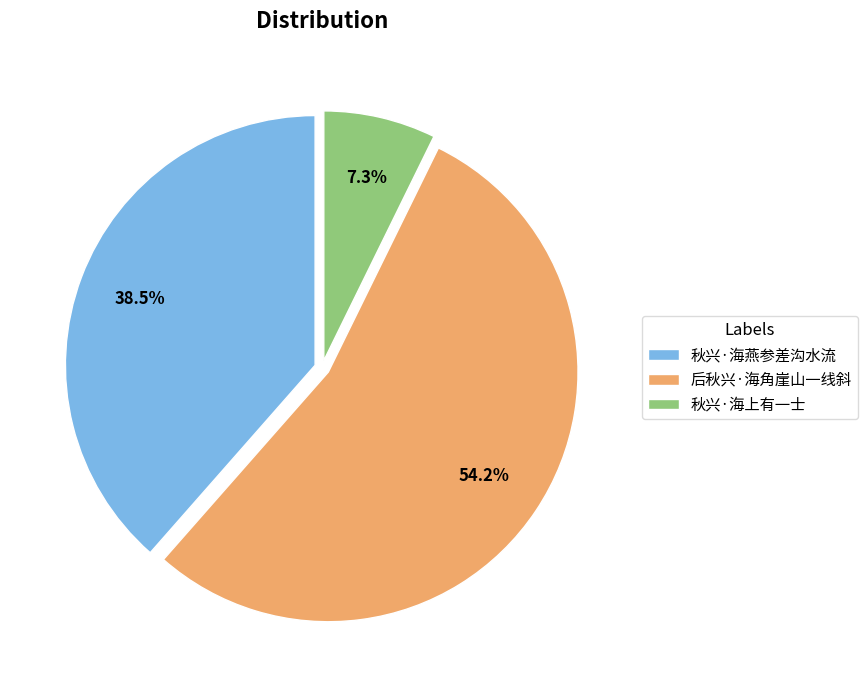

What is the largest slice in the pie chart?

后秋兴·海角崖山一线斜